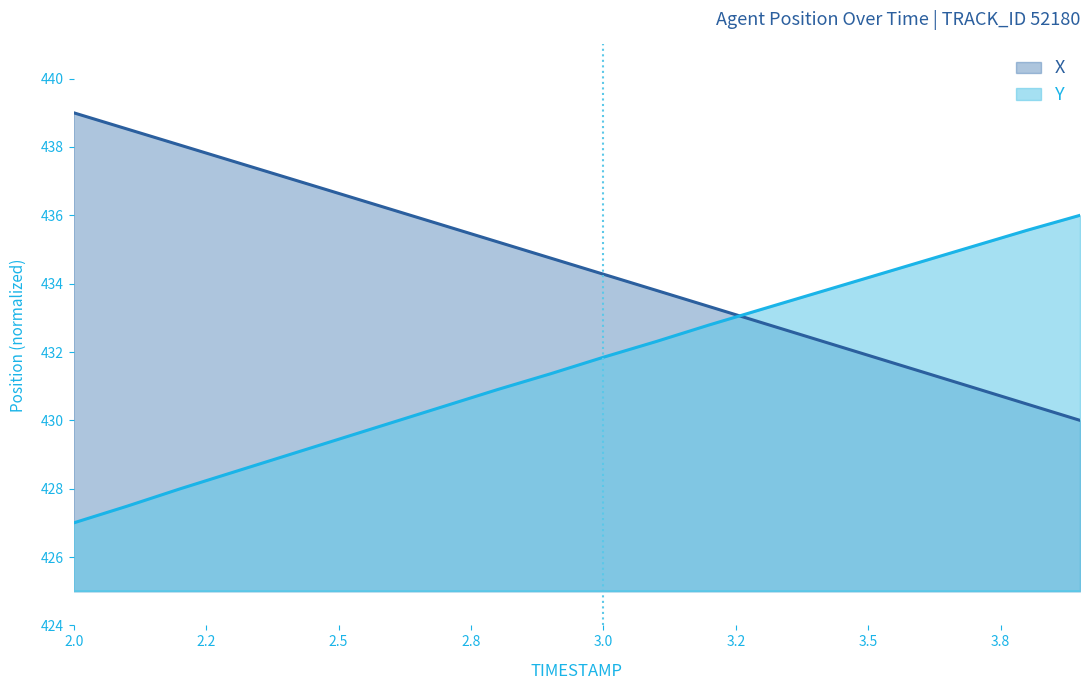

Where does the X series first go above 434?

2.0